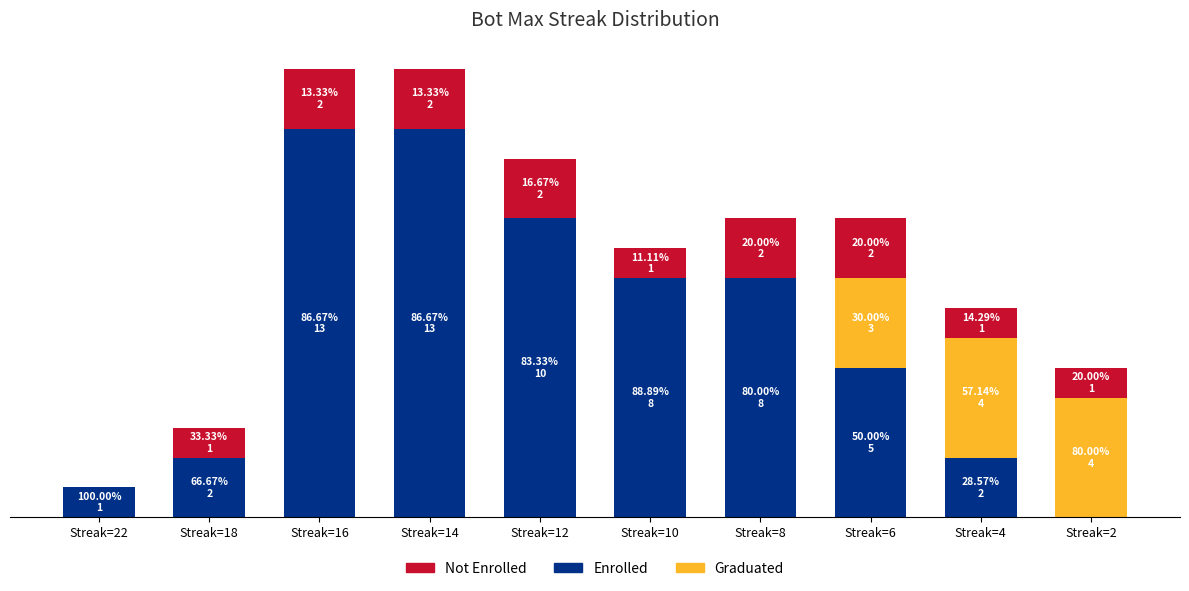

What are all the series names shown in the legend?

Not Enrolled, Enrolled, Graduated